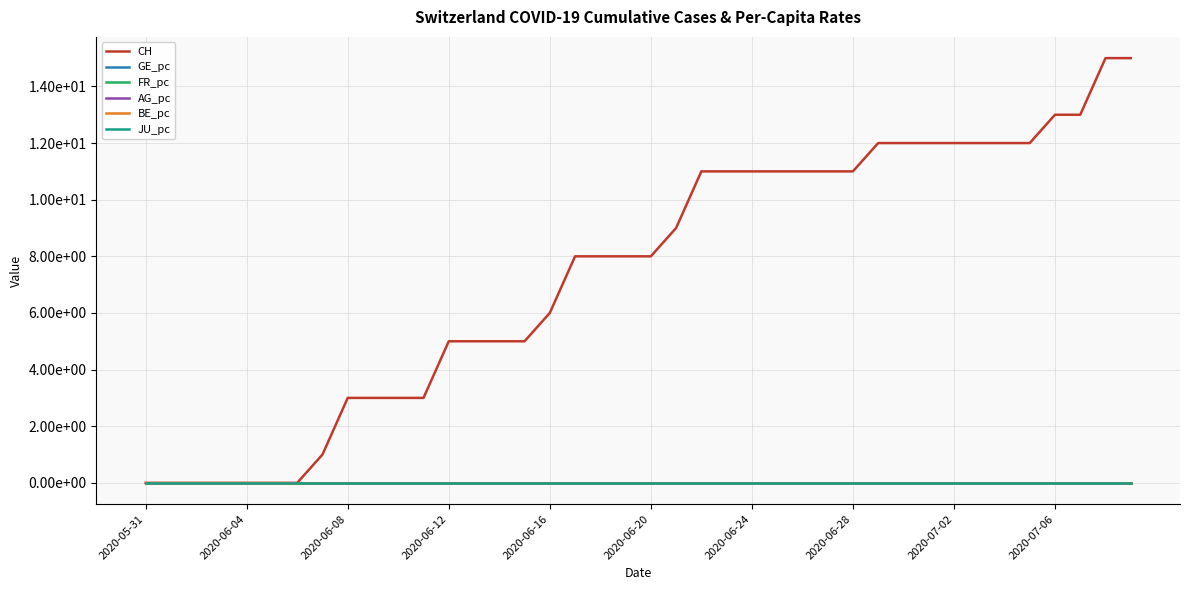

Which series has the widest spread of values?

CH